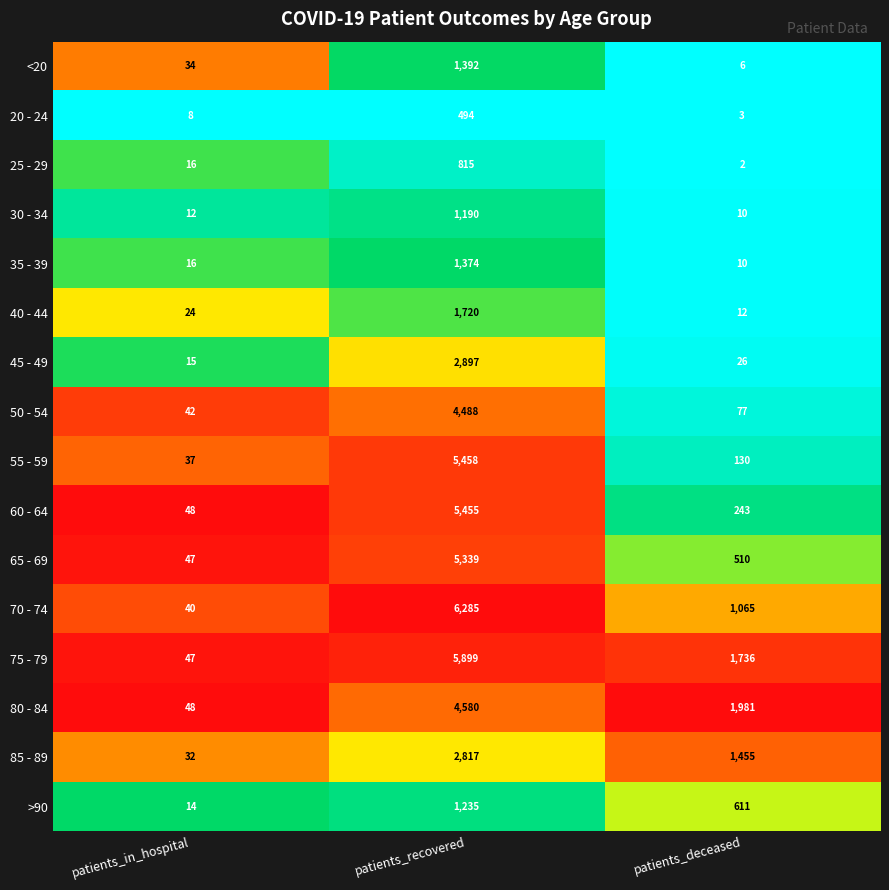

Rank the categories by 35 - 39 value from lowest to highest.

patients_deceased, patients_in_hospital, patients_recovered